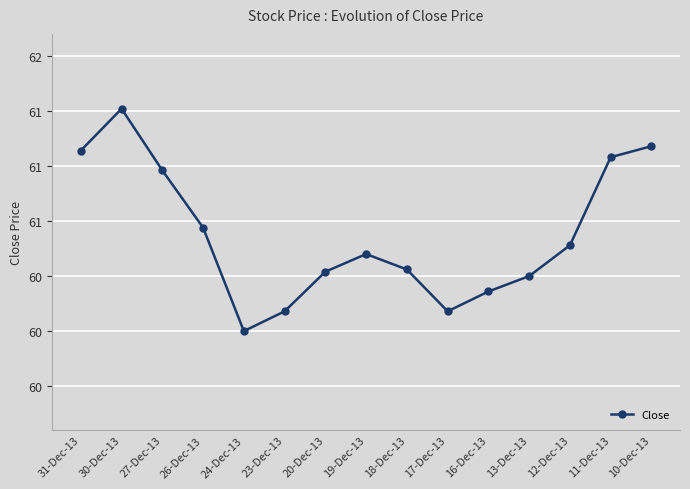

Where is the first local minimum?

24-Dec-13